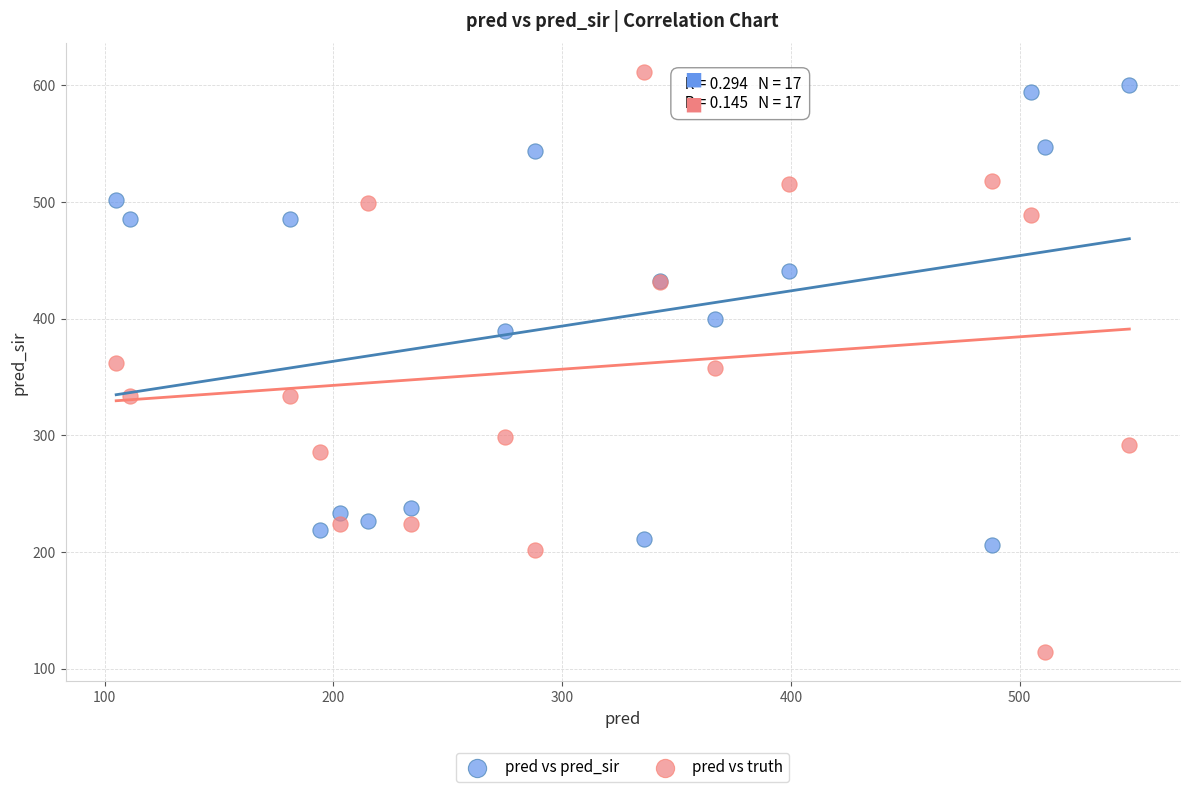

What is the X range (max minus min) for the scatter plot?

443.0